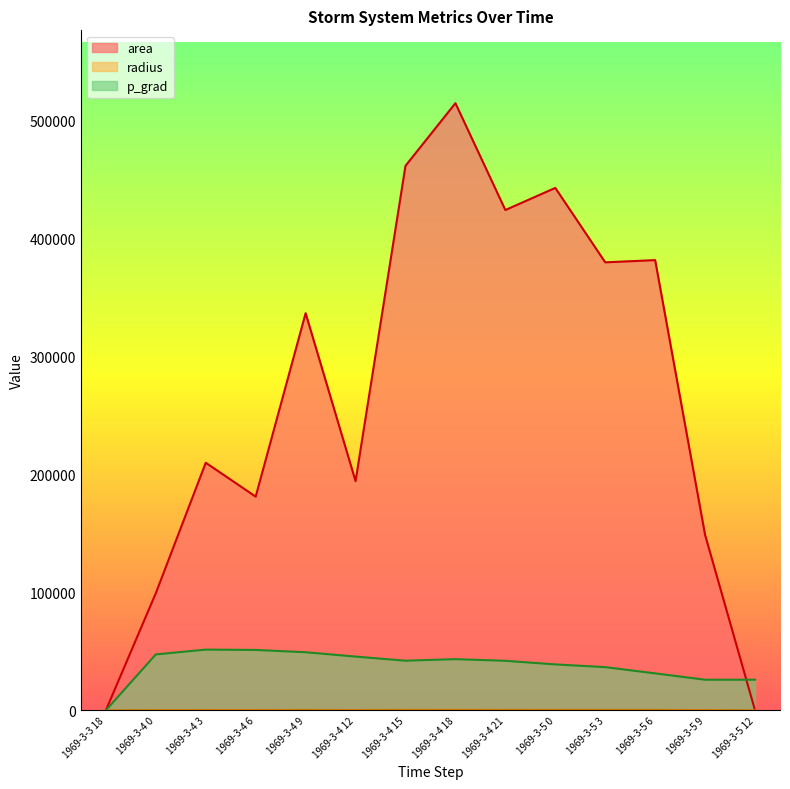

Which series has the largest total across all categories?

area